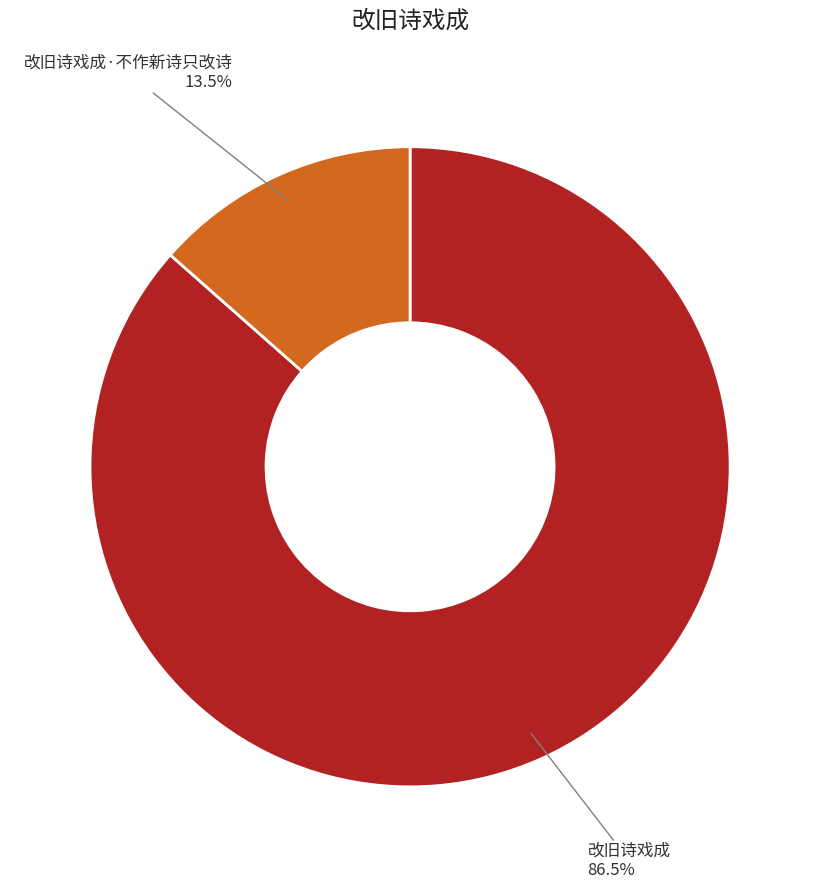

Rank the categories by value from highest to lowest.

改旧诗戏成, 改旧诗戏成·不作新诗只改诗